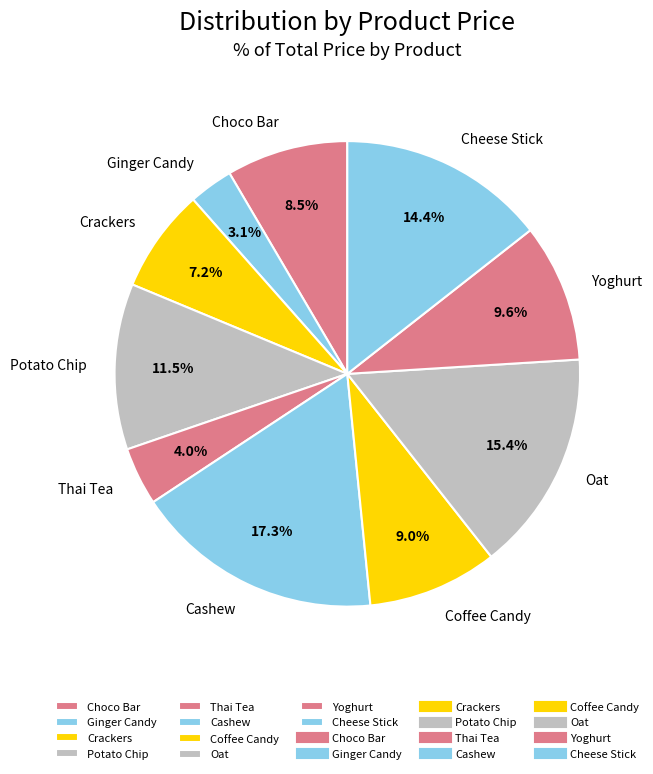

Approximately how many times larger is the value at Yoghurt compared to Cheese Stick?

0.7